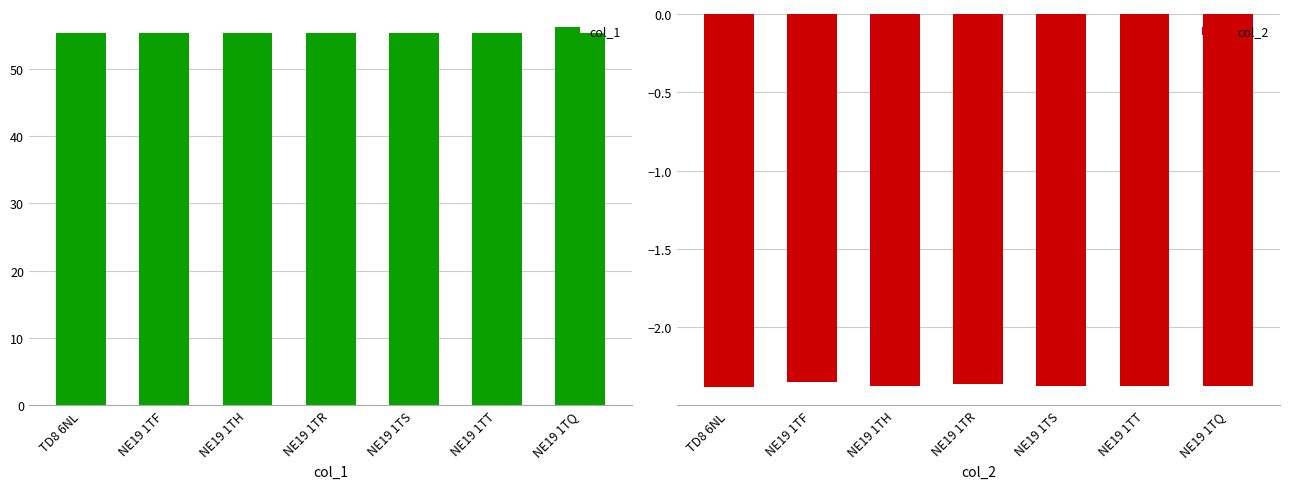

Is it true that col_2 equals -3.7 at NE19 1TQ?

False